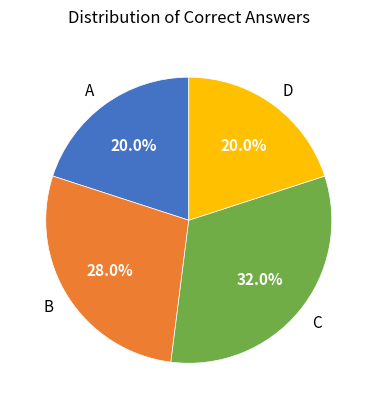

Which slice is the largest?

C